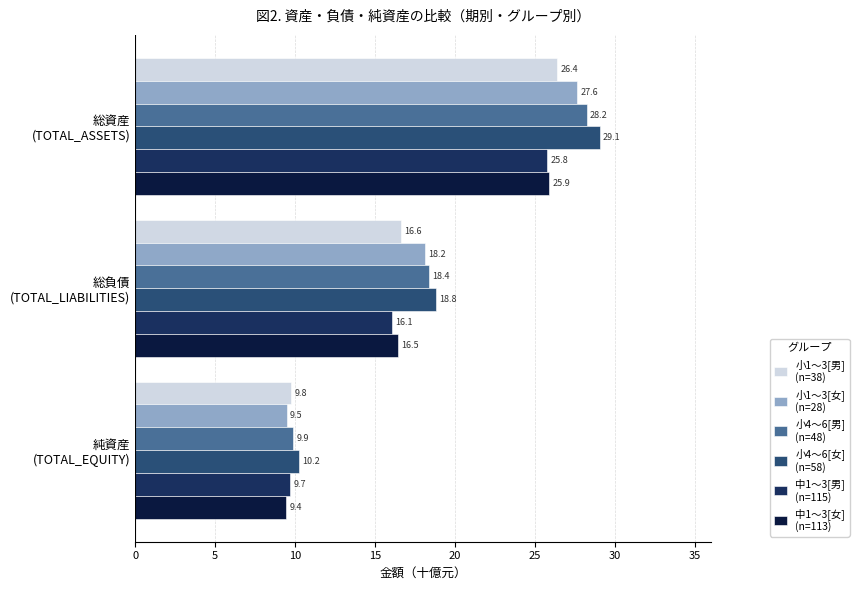

What is the minimum value shown in the chart?

9.4